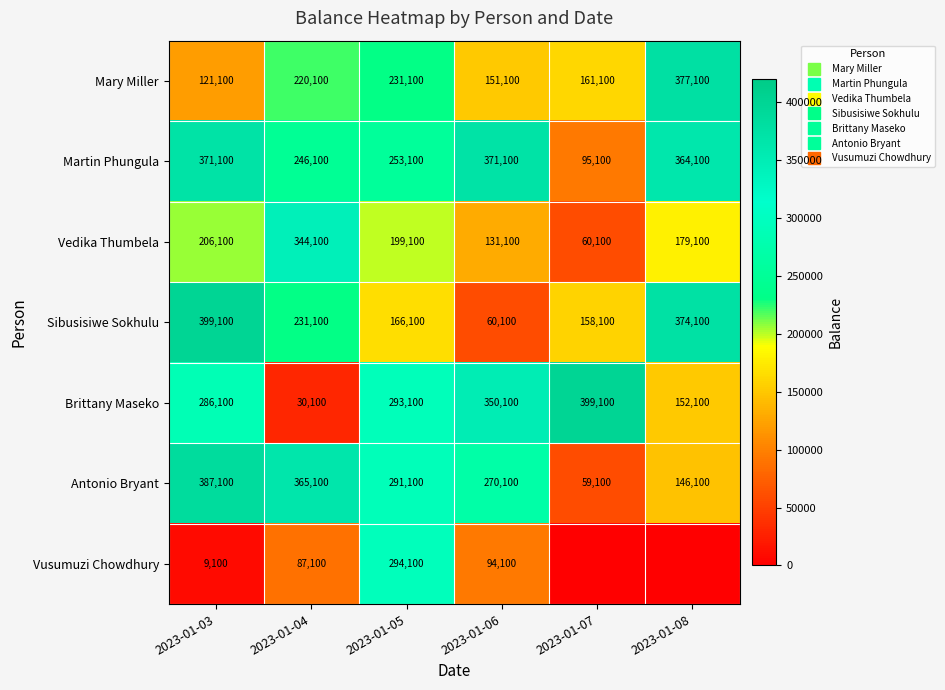

What is the spread (max minus min) of values at 2023-01-06?

311000